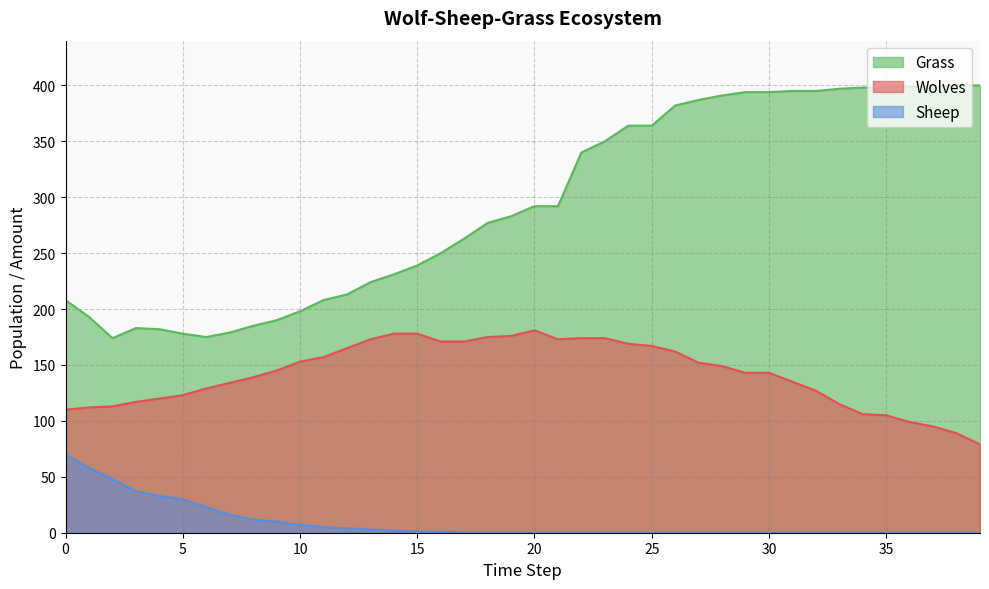

What are all the series names shown in the legend?

Grass, Wolves, Sheep